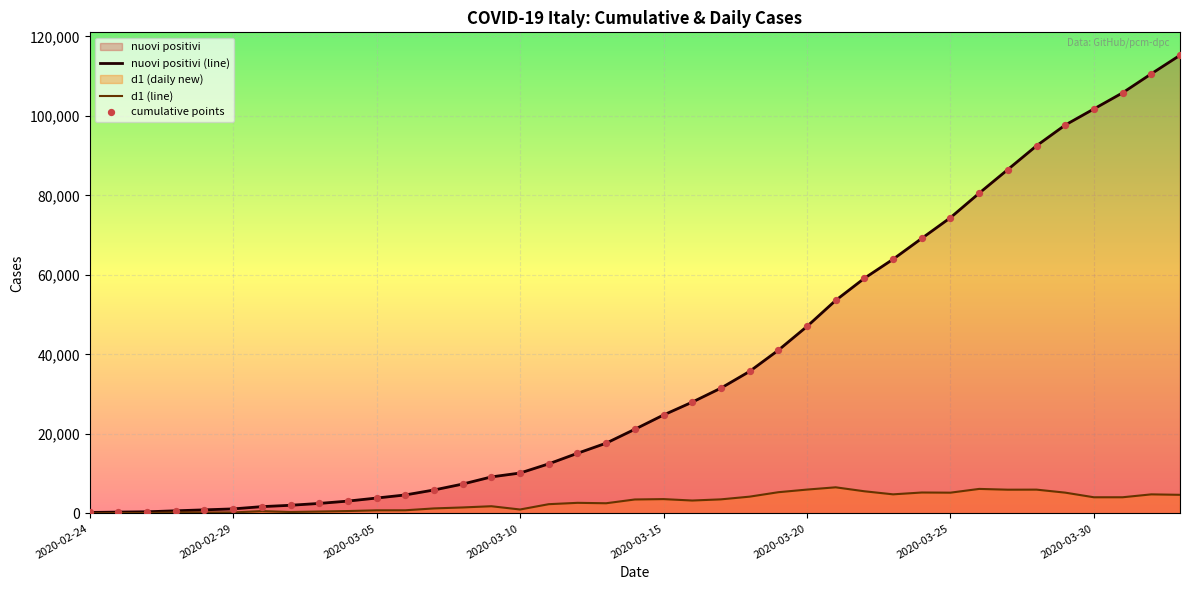

Rank the series by their maximum value, from lowest to highest.

d1 (line), nuovi positivi (line)